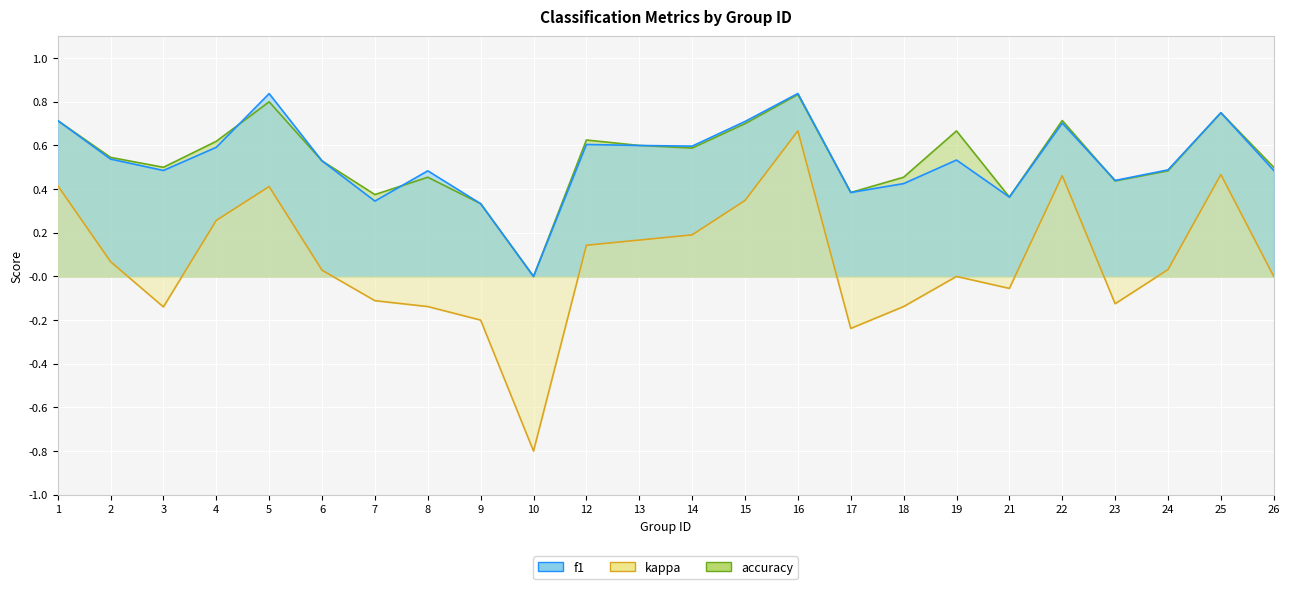

At how many categories does at least one series exceed 0?

23